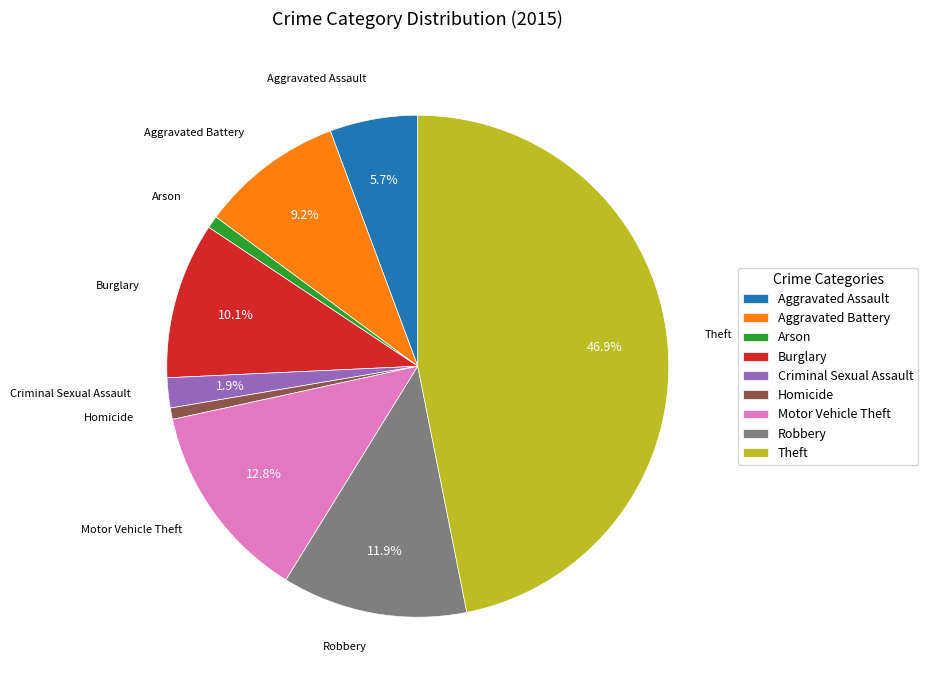

Combined, do Aggravated Battery and Burglary account for over 50%?

No